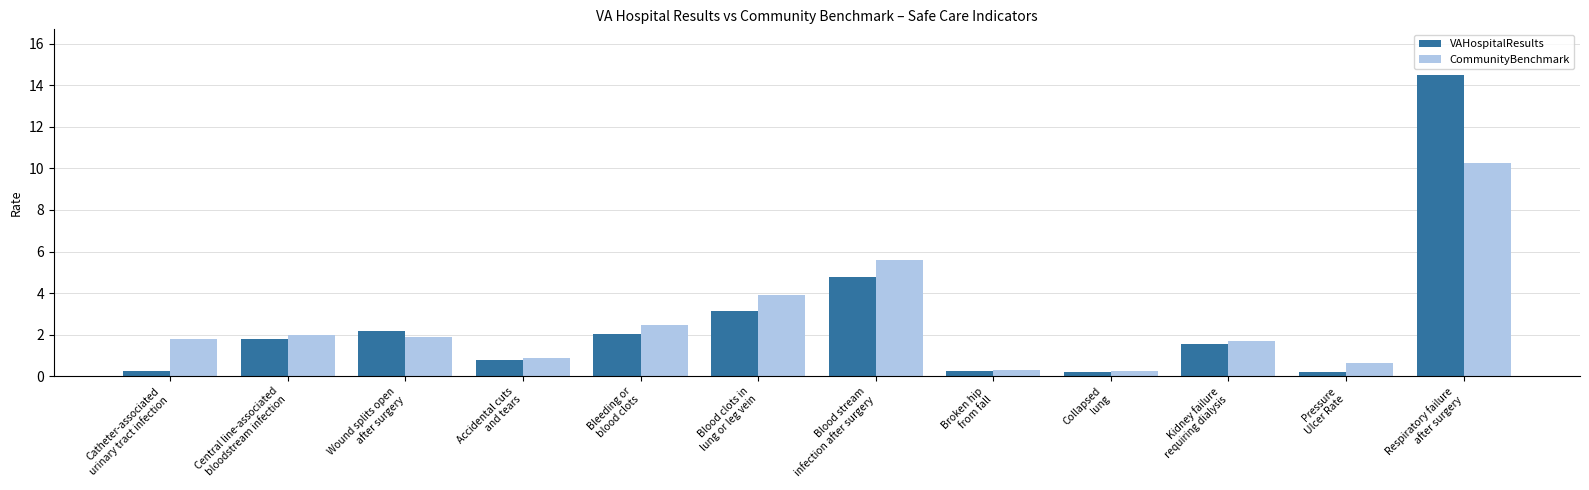

The value of VAHospitalResults at Central line-associated
bloodstream infection is 1.8. True or false?

True